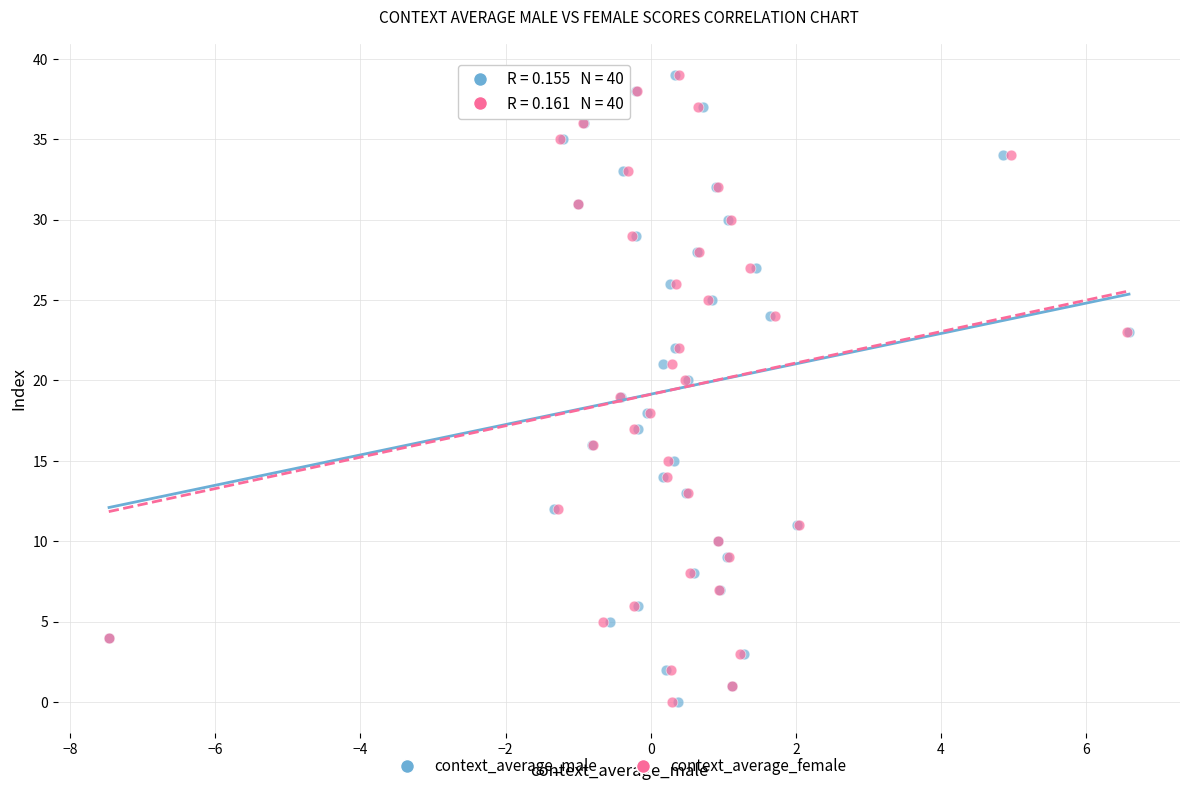

What are all the series names shown in the legend?

context_average_male, context_average_female